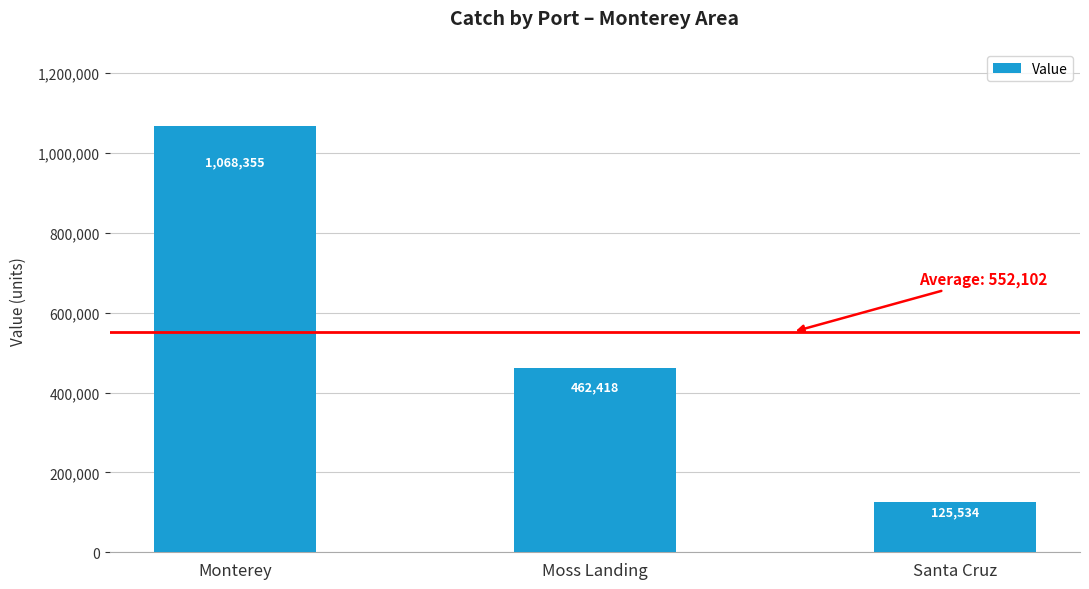

What is the average value?

552102